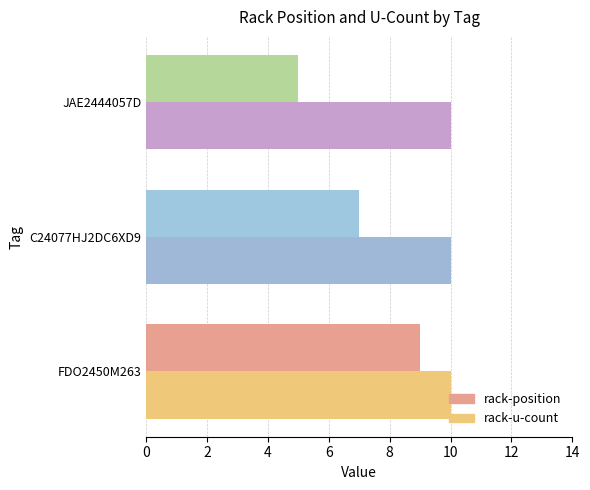

What is the average value of the rack-position series?

7